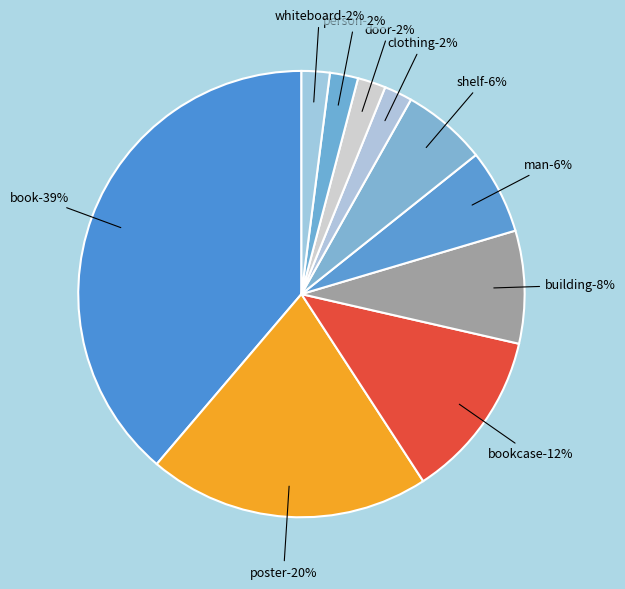

How many segments does this pie chart have?

10